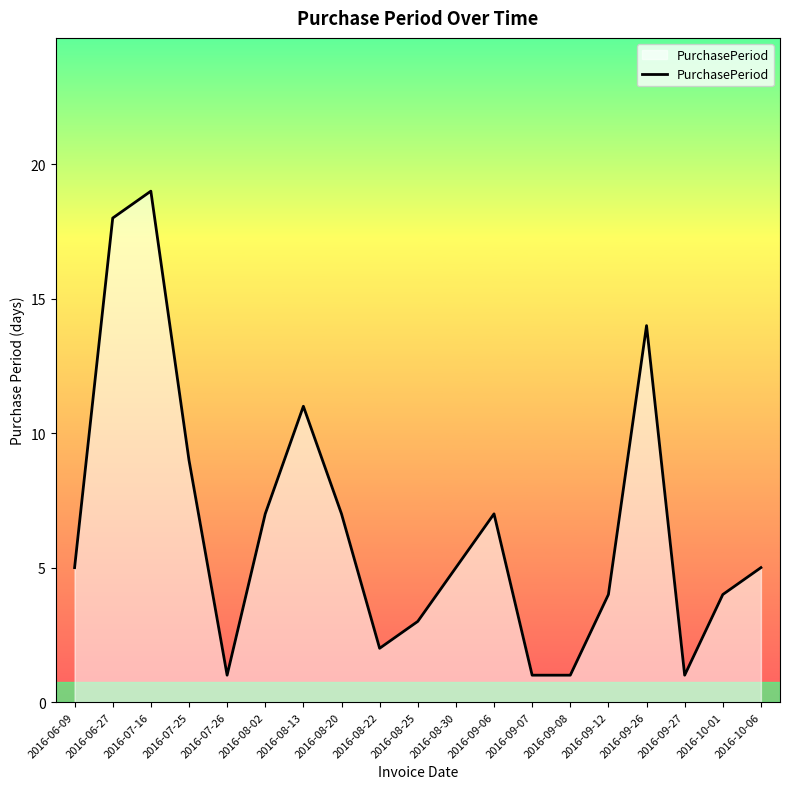

What is the greatest value displayed?

19